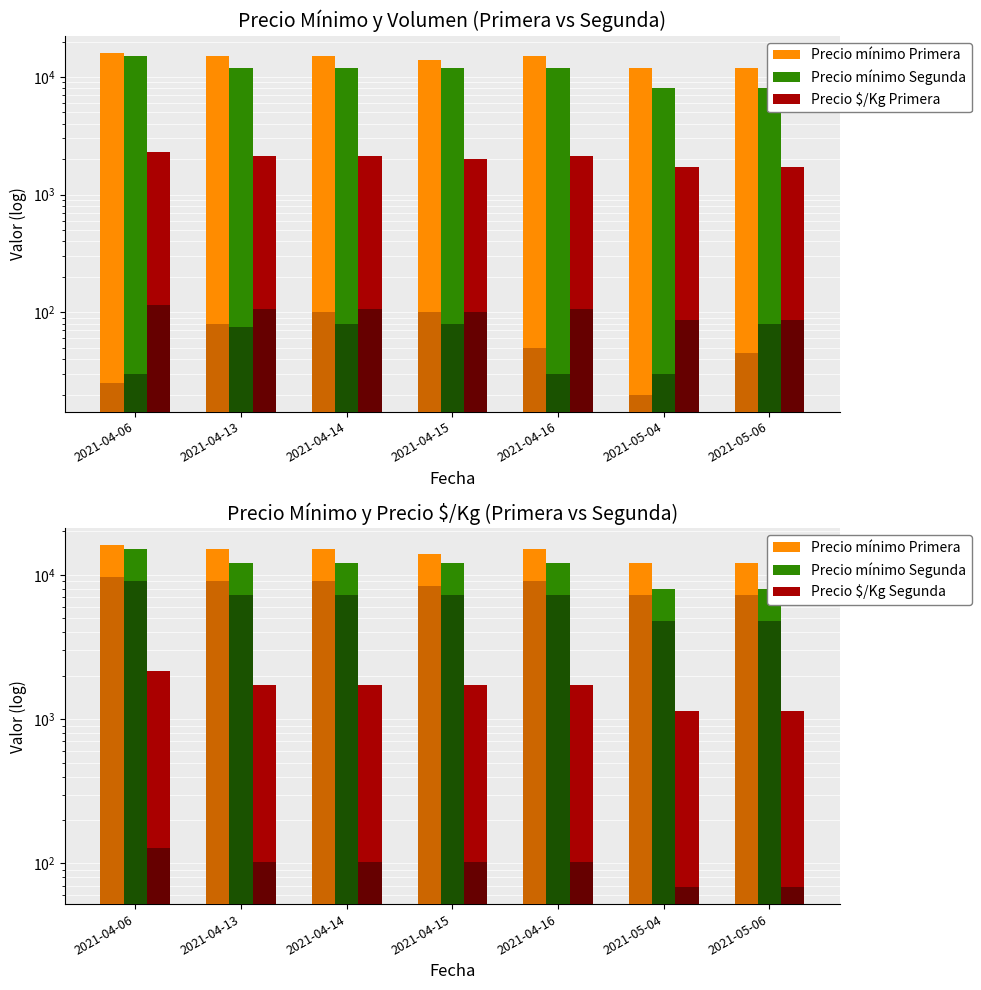

What is the average value of the Precio mínimo Segunda series?

11286